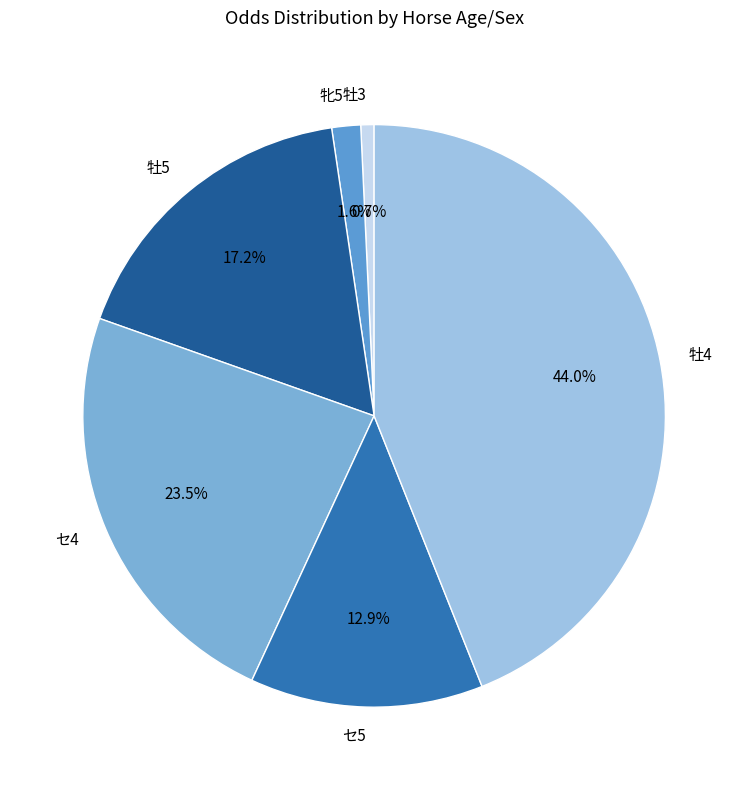

How many segments does this pie chart have?

6